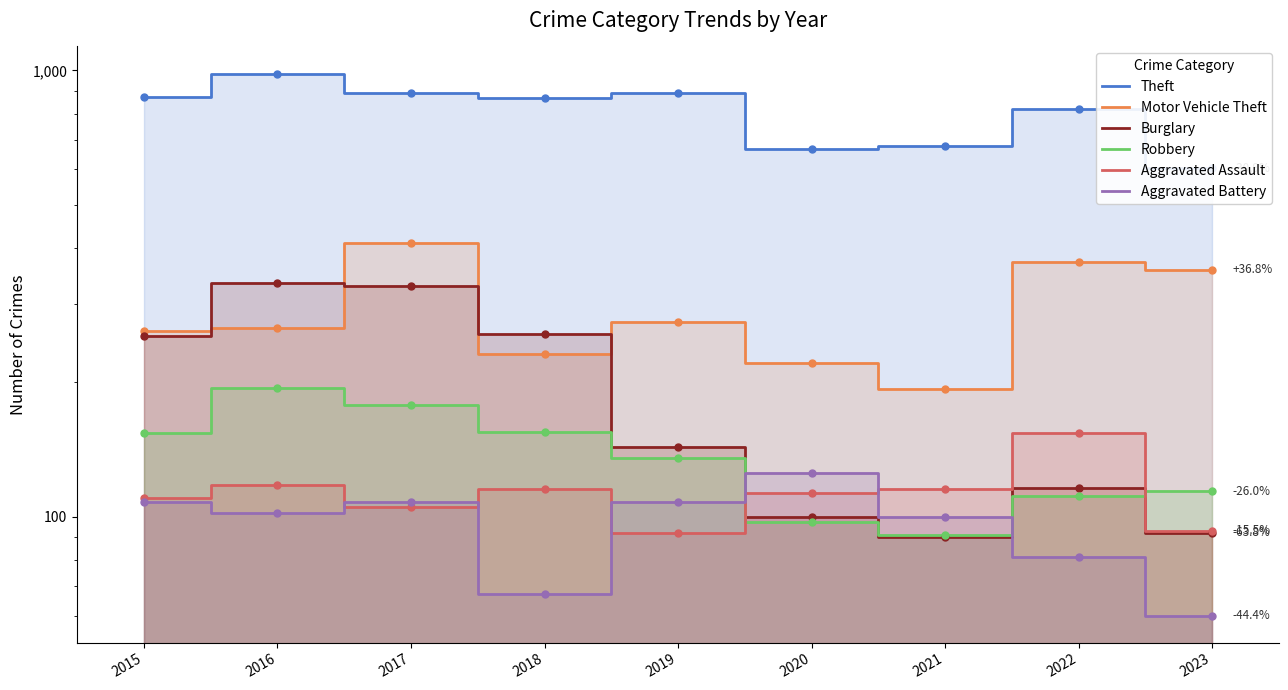

Reading left to right, transcribe all the data shown in this chart.

Theft: 874	984	892	868	891	666	678	820	604
Motor Vehicle Theft: 261	265	411	231	273	221	193	373	357
Burglary: 254	333	329	257	143	100	90	116	92
Robbery: 154	194	178	155	135	97	91	111	114
Aggravated Assault: 110	118	105	115	92	113	115	154	93
Aggravated Battery: 108	102	108	67	108	125	100	81	60